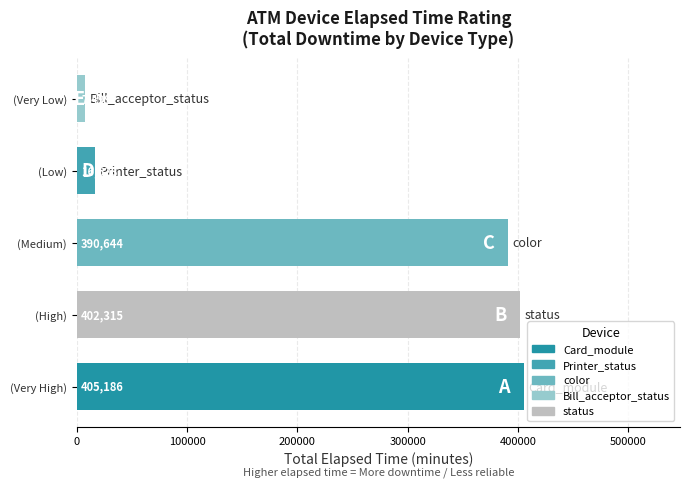

Which label corresponds to the smallest value in the chart?

(Very Low)